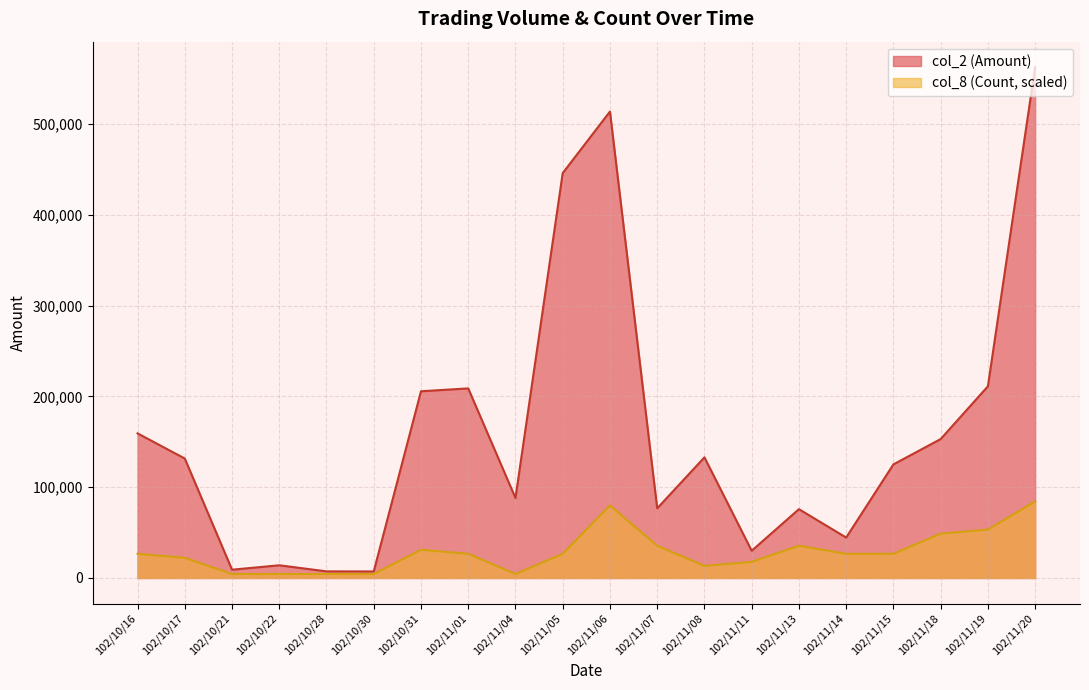

True or false: col_8 (Count) and col_2 (Amount) intersect in this chart.

False